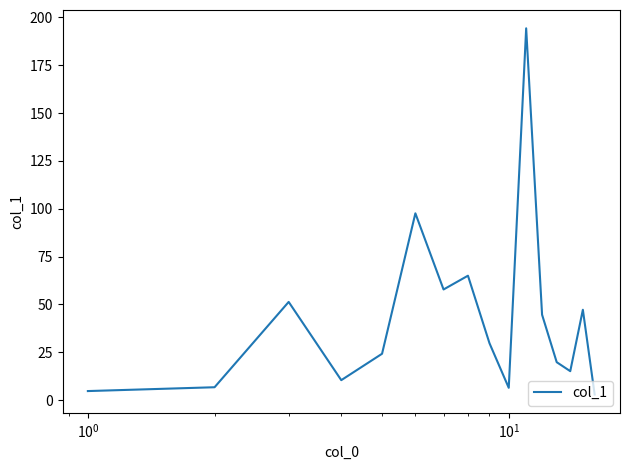

What is the greatest value displayed?

194.3